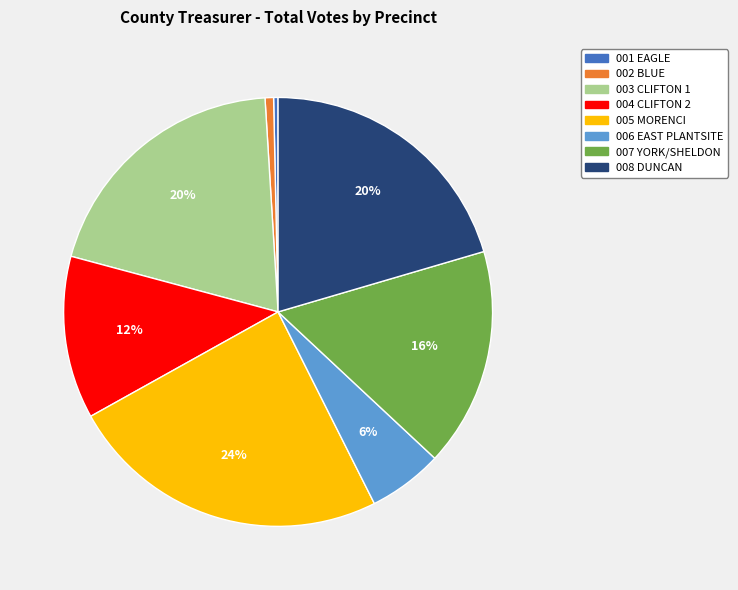

Do 004 CLIFTON 2 and 001 EAGLE together represent more than half of the pie?

No